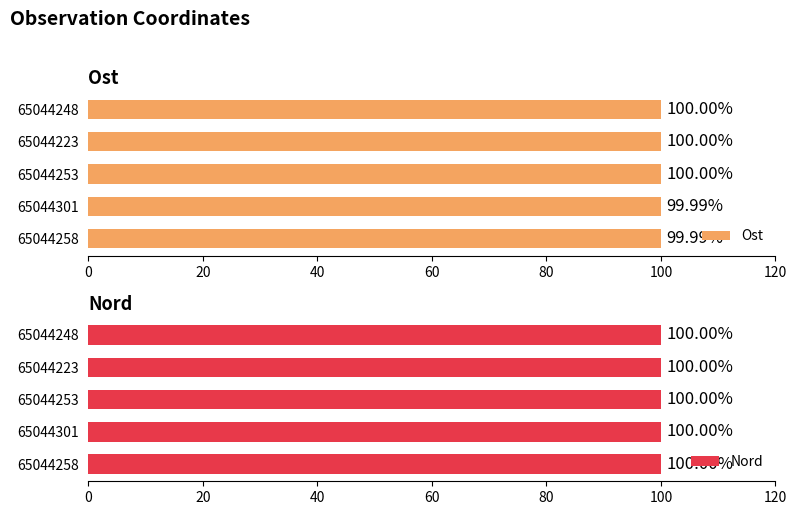

At which label does Ost reach its peak?

65044248